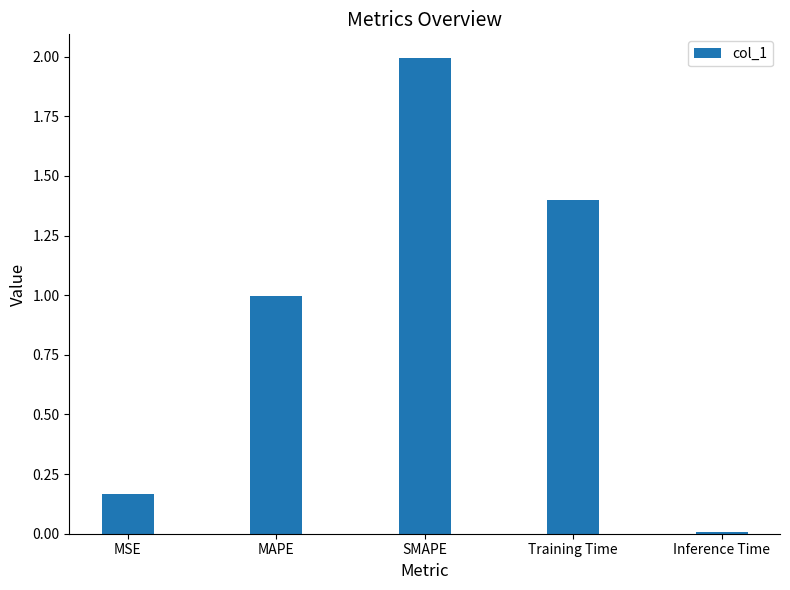

How many categories are shown in the chart?

5